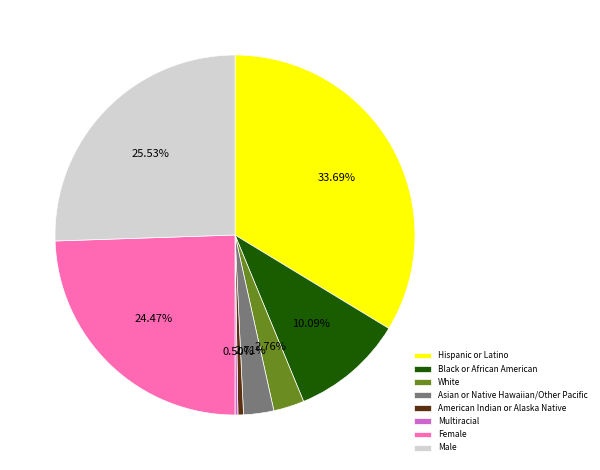

Which category has the biggest portion of the pie?

Hispanic or Latino